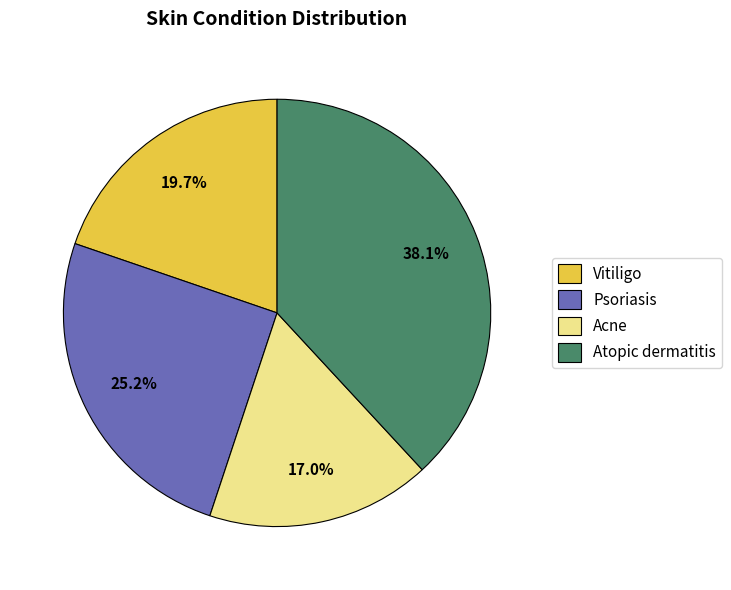

What is the largest slice in the pie chart?

Atopic dermatitis